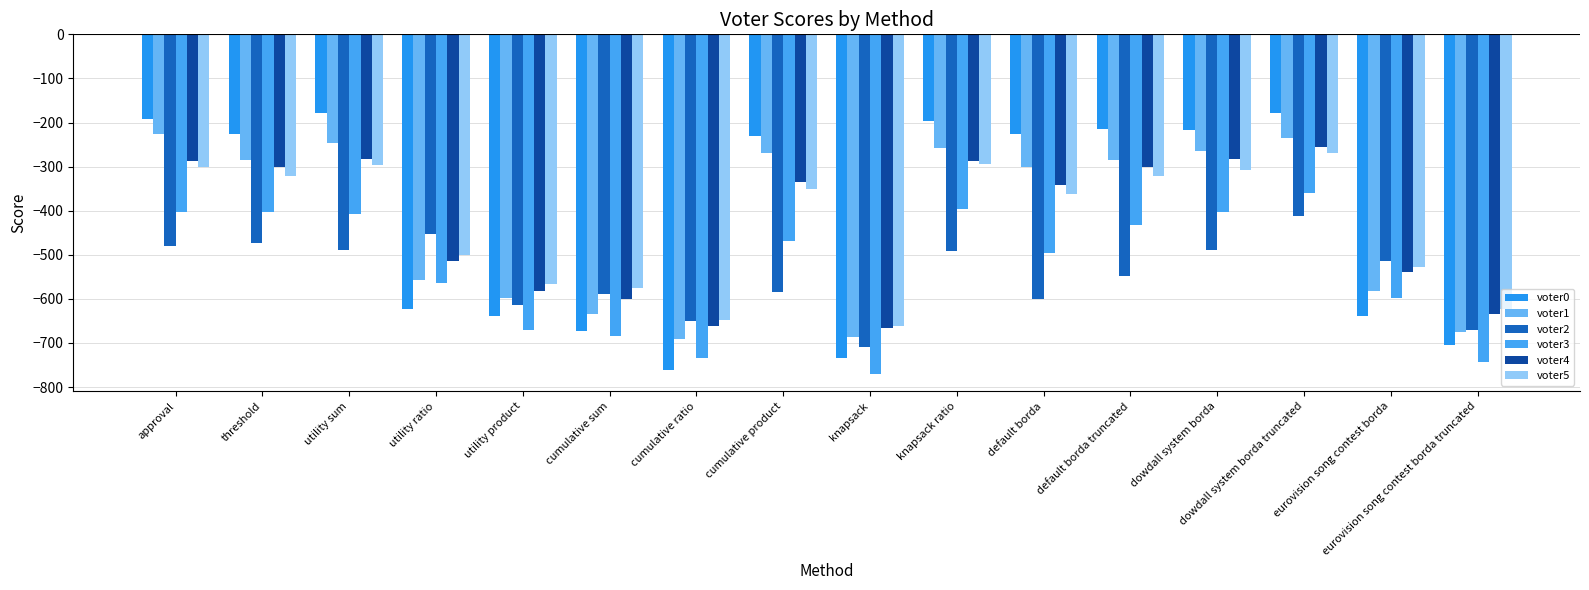

Reading right to left, transcribe all the data shown in this chart.

voter0: eurovision song contest borda truncated=-704	eurovision song contest borda=-639	dowdall system borda truncated=-178	dowdall system borda=-216	default borda truncated=-215	default borda=-226	knapsack ratio=-197	knapsack=-733	cumulative product=-230	cumulative ratio=-761	cumulative sum=-672	utility product=-638	utility ratio=-623	utility sum=-178	threshold=-226	approval=-191
voter1: eurovision song contest borda truncated=-674	eurovision song contest borda=-581	dowdall system borda truncated=-234	dowdall system borda=-264	default borda truncated=-285	default borda=-302	knapsack ratio=-257	knapsack=-687	cumulative product=-270	cumulative ratio=-691	cumulative sum=-634	utility product=-598	utility ratio=-557	utility sum=-246	threshold=-284	approval=-226
voter2: eurovision song contest borda truncated=-670	eurovision song contest borda=-513	dowdall system borda truncated=-412	dowdall system borda=-490	default borda truncated=-547	default borda=-600	knapsack ratio=-491	knapsack=-709	cumulative product=-584	cumulative ratio=-651	cumulative sum=-590	utility product=-614	utility ratio=-453	utility sum=-490	threshold=-474	approval=-481
voter3: eurovision song contest borda truncated=-744	eurovision song contest borda=-597	dowdall system borda truncated=-360	dowdall system borda=-402	default borda truncated=-433	default borda=-496	knapsack ratio=-397	knapsack=-771	cumulative product=-468	cumulative ratio=-733	cumulative sum=-684	utility product=-670	utility ratio=-563	utility sum=-408	threshold=-402	approval=-403
voter4: eurovision song contest borda truncated=-634	eurovision song contest borda=-539	dowdall system borda truncated=-256	dowdall system borda=-282	default borda truncated=-301	default borda=-342	knapsack ratio=-287	knapsack=-665	cumulative product=-334	cumulative ratio=-661	cumulative sum=-600	utility product=-582	utility ratio=-513	utility sum=-282	threshold=-300	approval=-287
voter5: eurovision song contest borda truncated=-624	eurovision song contest borda=-527	dowdall system borda truncated=-270	dowdall system borda=-308	default borda truncated=-321	default borda=-362	knapsack ratio=-295	knapsack=-661	cumulative product=-350	cumulative ratio=-647	cumulative sum=-576	utility product=-566	utility ratio=-501	utility sum=-296	threshold=-322	approval=-301